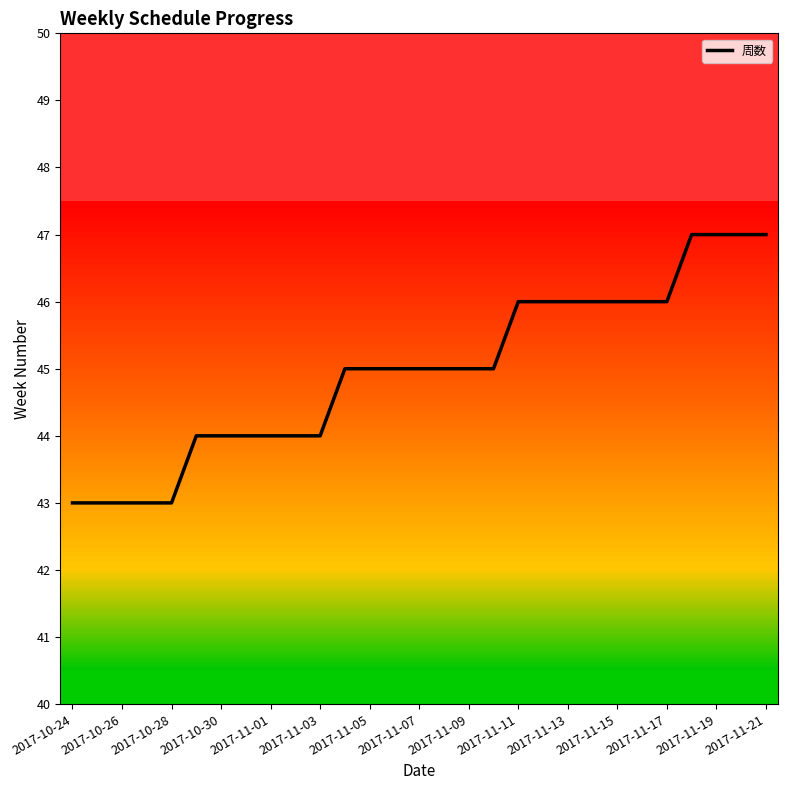

What is the greatest value displayed?

47